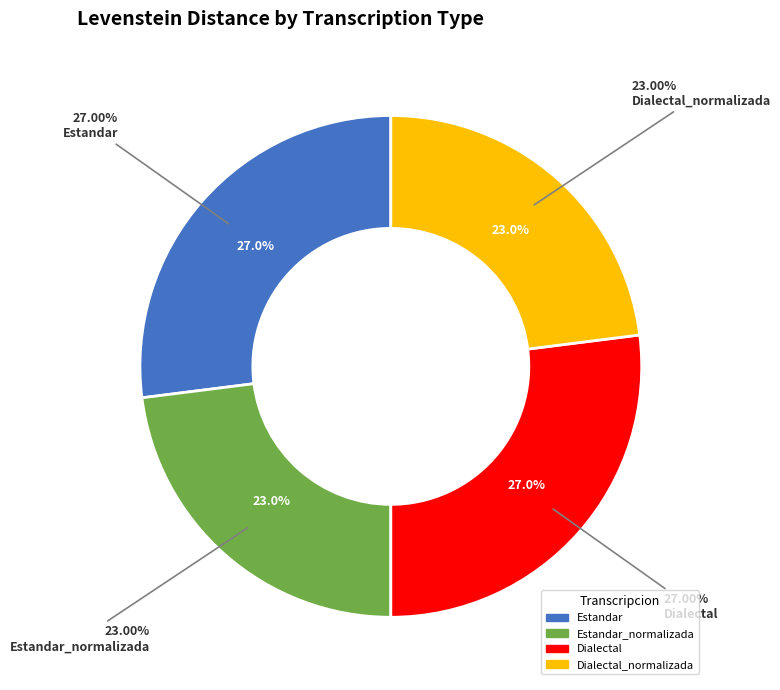

What is the smallest slice in the pie chart?

Estandar_normalizada